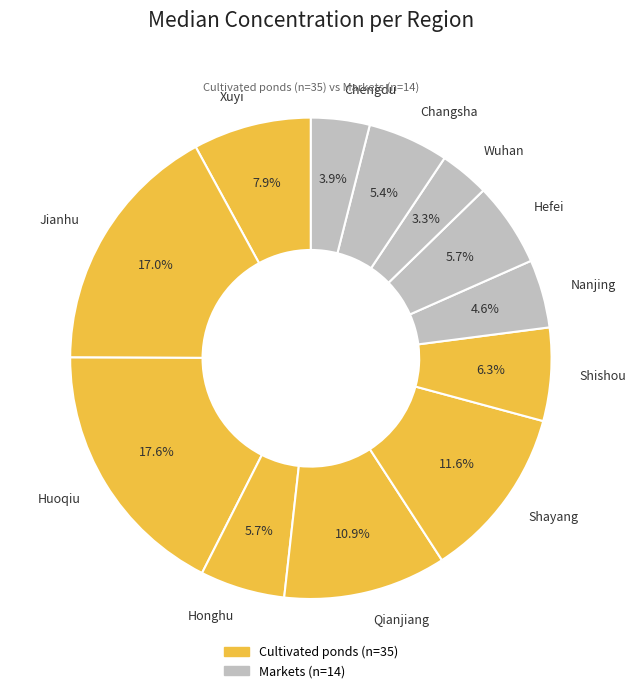

Approximately how many times larger is the value at Shishou compared to Chengdu?

1.6